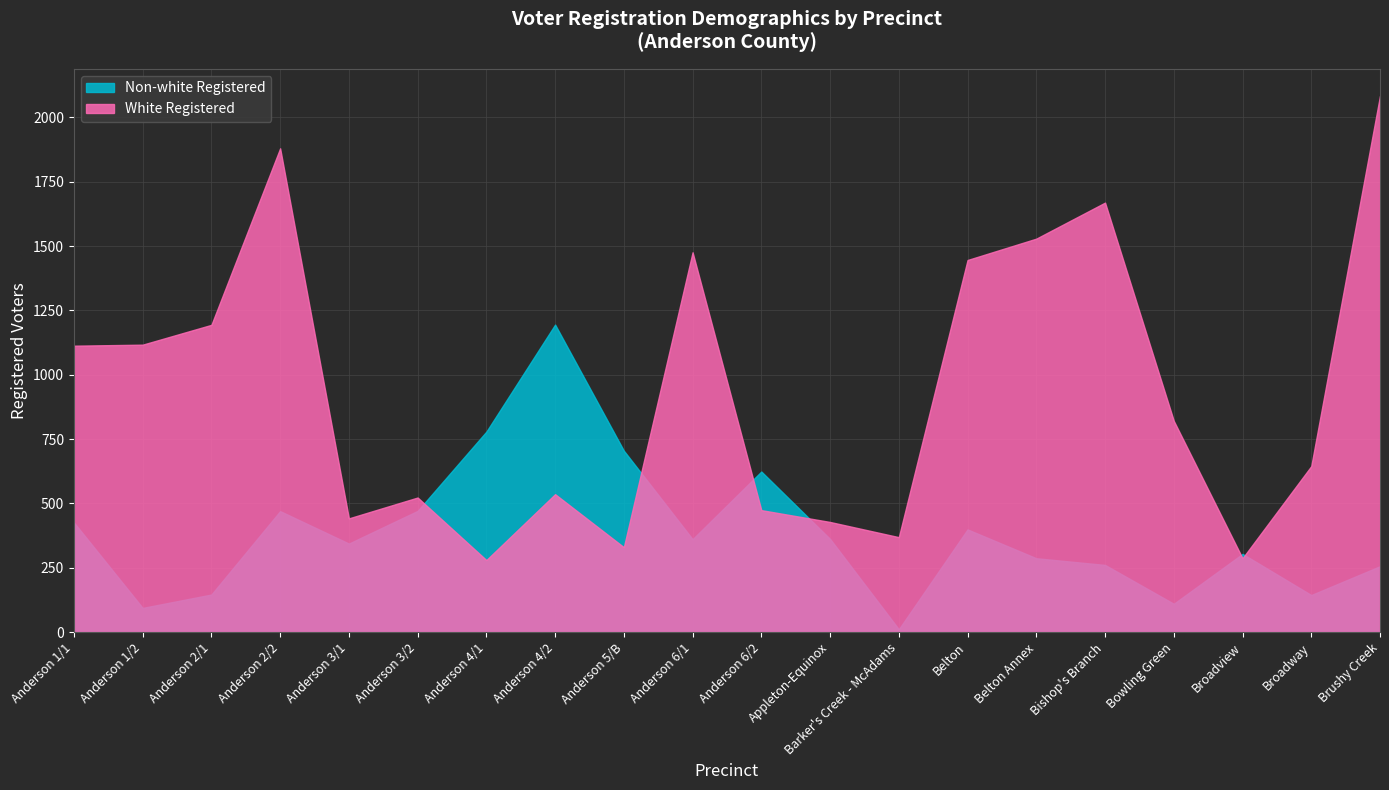

Which category has the lowest value across all series?

Barker's Creek - McAdams